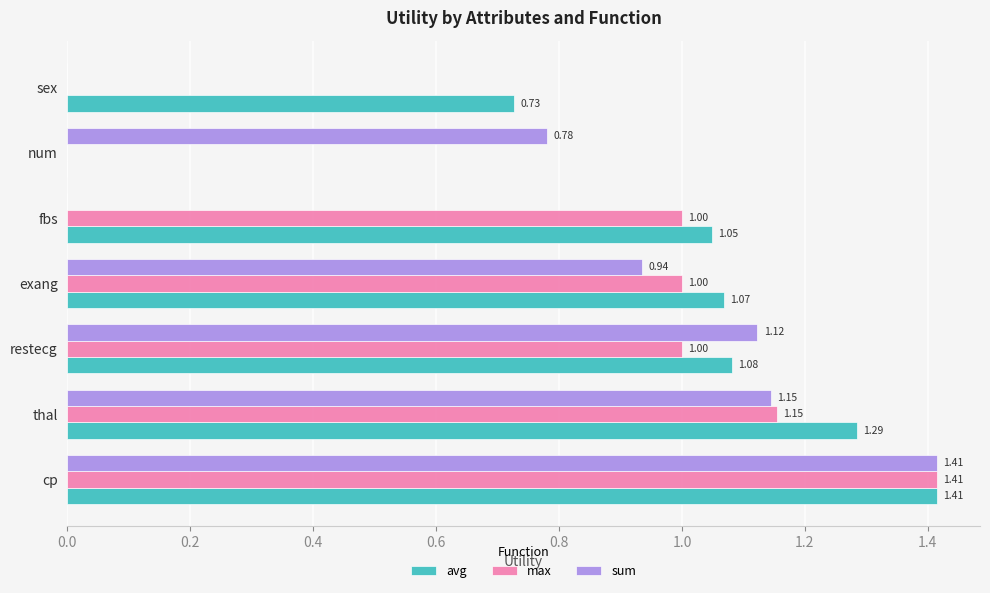

Which series changed the most between exang and fbs?

sum